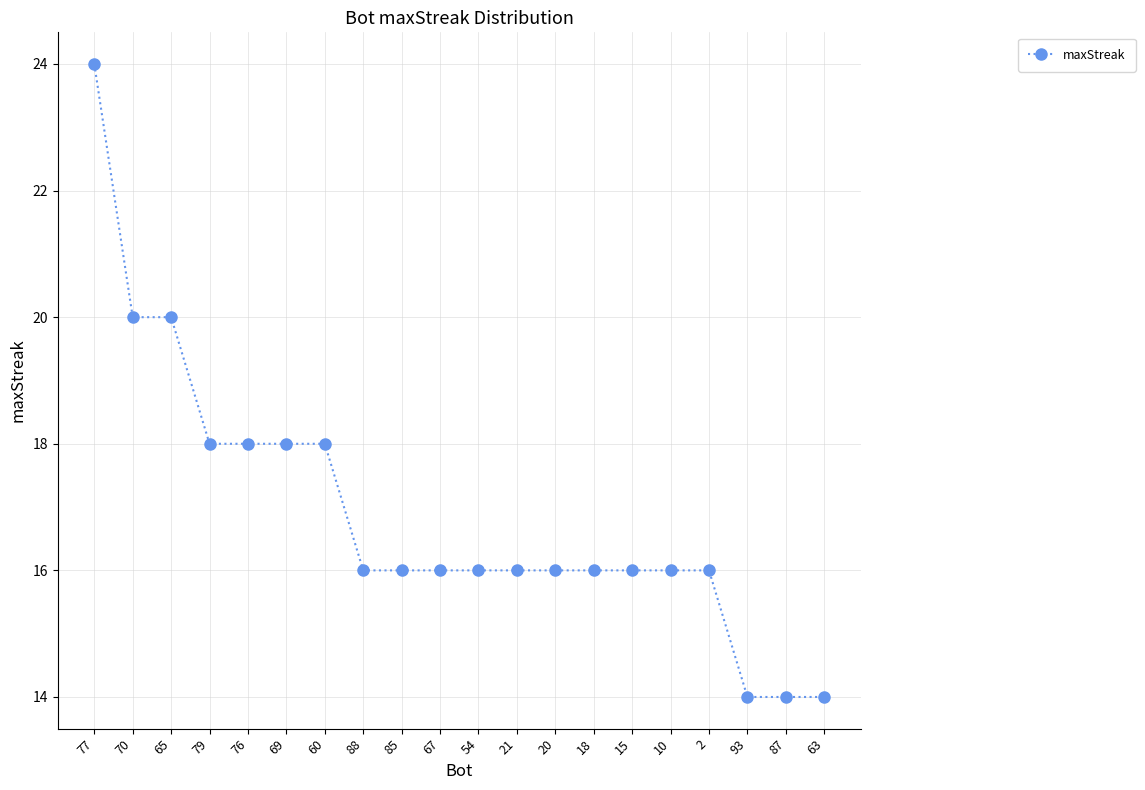

What is the difference between the maximum and minimum values?

10